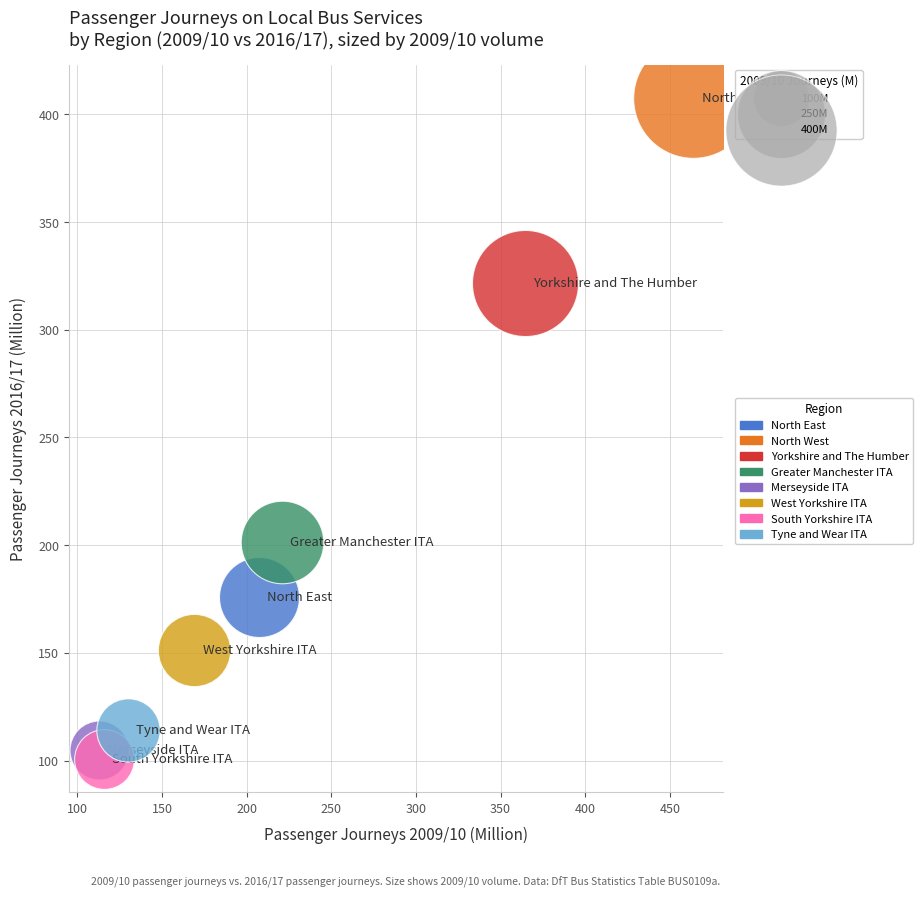

Which series contains the lowest Y value?

South Yorkshire ITA